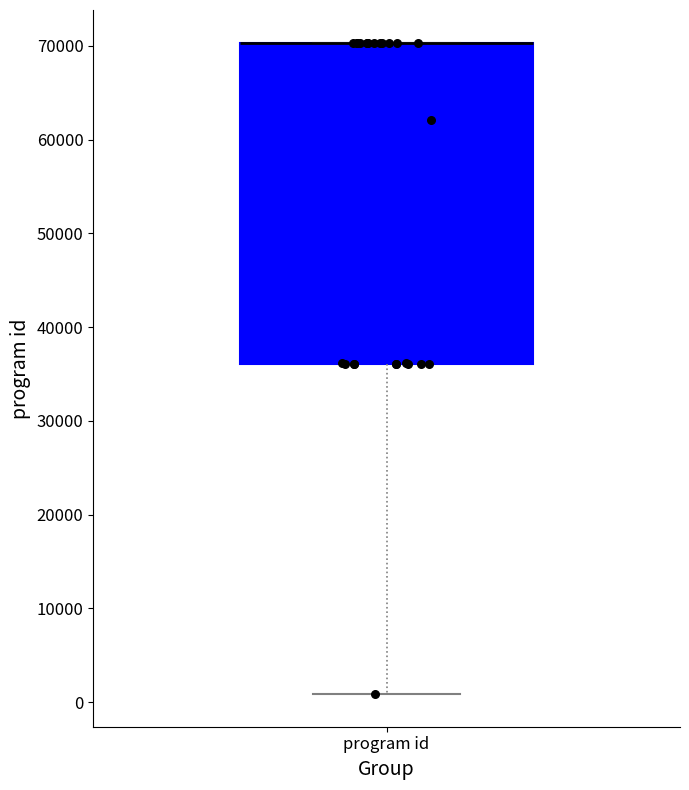

Read this box plot against the y-axis: the position of the median line, the range covered by the box, and the ends of both whiskers. The values are not printed on the chart, so give them approximately, as read against the axis.

median 70000 (drawn on the box's upper edge), box 36000 to 70000, whiskers 1000 to 70000